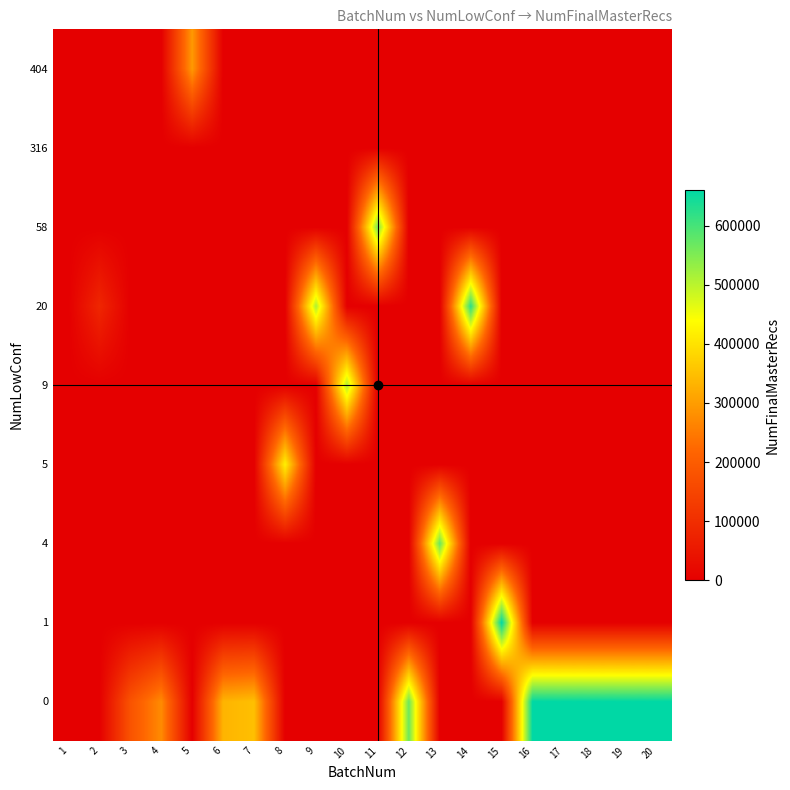

Reading left to right, list all the values displayed in this chart.

row_0: 1=0	2=0	3=179273	4=274459	5=0	6=333644	7=349563	8=0	9=0	10=0	11=0	12=565707	13=0	14=0	15=0	16=660660	17=660660	18=660660	19=660660	20=660660
row_1: 1=0	2=0	3=0	4=0	5=0	6=0	7=0	8=0	9=0	10=0	11=0	12=0	13=0	14=0	15=660660	16=0	17=0	18=0	19=0	20=0
row_2: 1=0	2=0	3=0	4=0	5=0	6=0	7=0	8=0	9=0	10=0	11=0	12=0	13=570028	14=0	15=0	16=0	17=0	18=0	19=0	20=0
row_3: 1=0	2=0	3=0	4=0	5=0	6=0	7=0	8=421451	9=0	10=0	11=0	12=0	13=0	14=0	15=0	16=0	17=0	18=0	19=0	20=0
row_4: 1=0	2=0	3=0	4=0	5=0	6=0	7=0	8=0	9=0	10=511394	11=0	12=0	13=0	14=0	15=0	16=0	17=0	18=0	19=0	20=0
row_5: 1=0	2=83721	3=0	4=0	5=0	6=0	7=0	8=0	9=510797	10=0	11=0	12=0	13=0	14=620365	15=0	16=0	17=0	18=0	19=0	20=0
row_6: 1=0	2=0	3=0	4=0	5=0	6=0	7=0	8=0	9=0	10=0	11=558025	12=0	13=0	14=0	15=0	16=0	17=0	18=0	19=0	20=0
row_7: 1=316	2=0	3=0	4=0	5=0	6=0	7=0	8=0	9=0	10=0	11=0	12=0	13=0	14=0	15=0	16=0	17=0	18=0	19=0	20=0
row_8: 1=0	2=0	3=0	4=0	5=294817	6=0	7=0	8=0	9=0	10=0	11=0	12=0	13=0	14=0	15=0	16=0	17=0	18=0	19=0	20=0